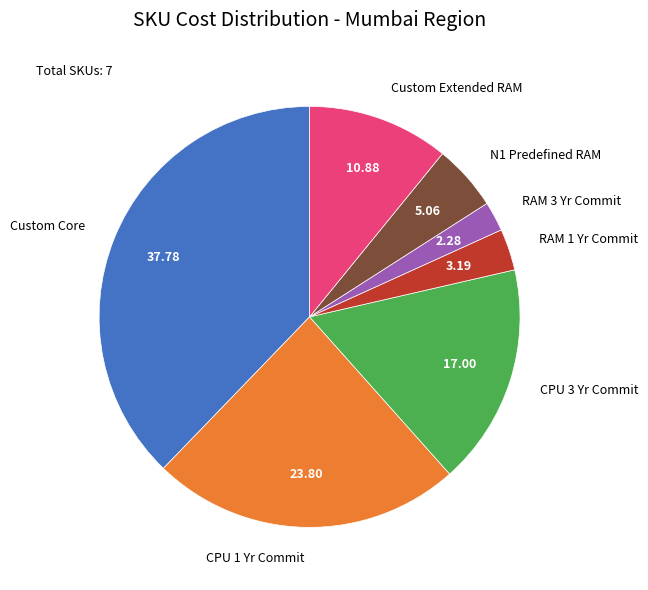

Do Custom Extended RAM and Custom Core together represent more than half of the pie?

No